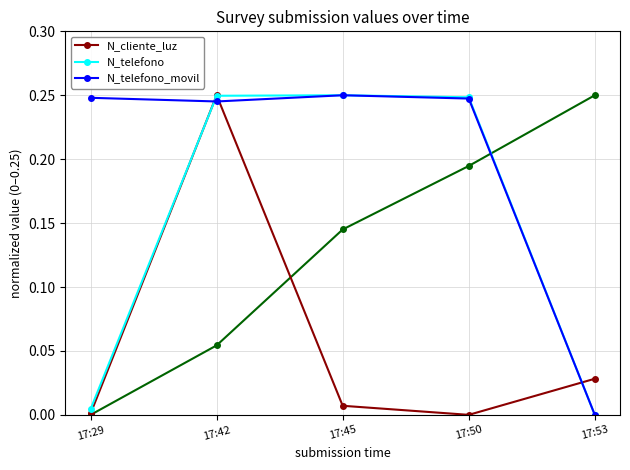

At which label does N_telefono_movil reach its minimum?

17:53